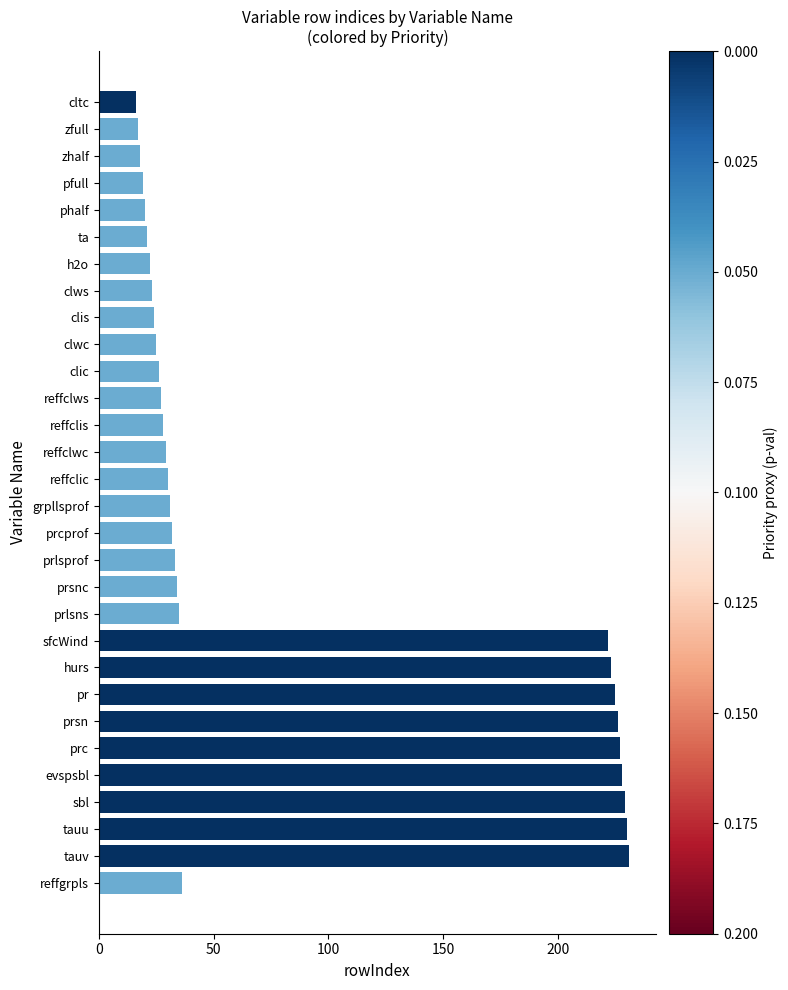

What is the sum of the values at reffclws and reffclis?

55